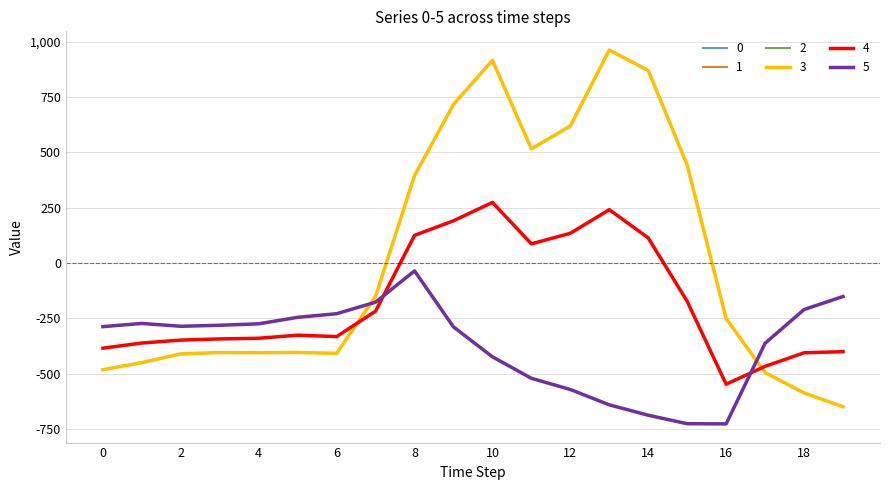

Is this an area chart (filled region under the line)?

No